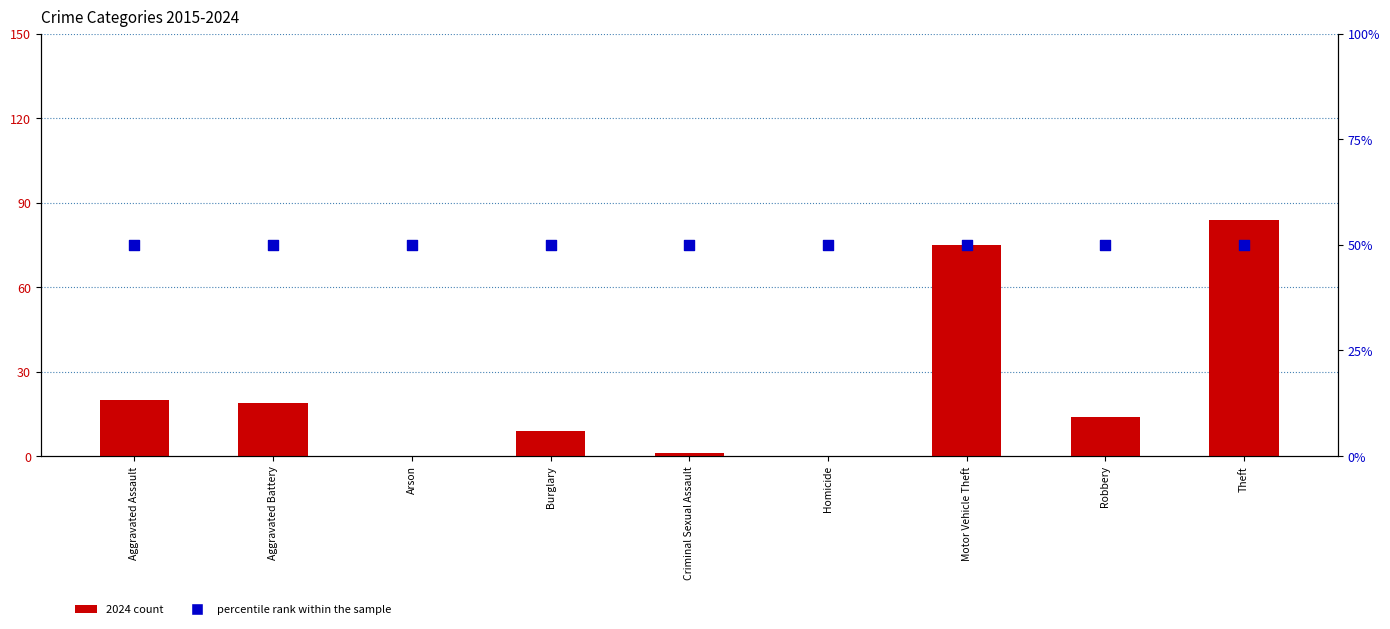

What is the total value across all series at Burglary?

59